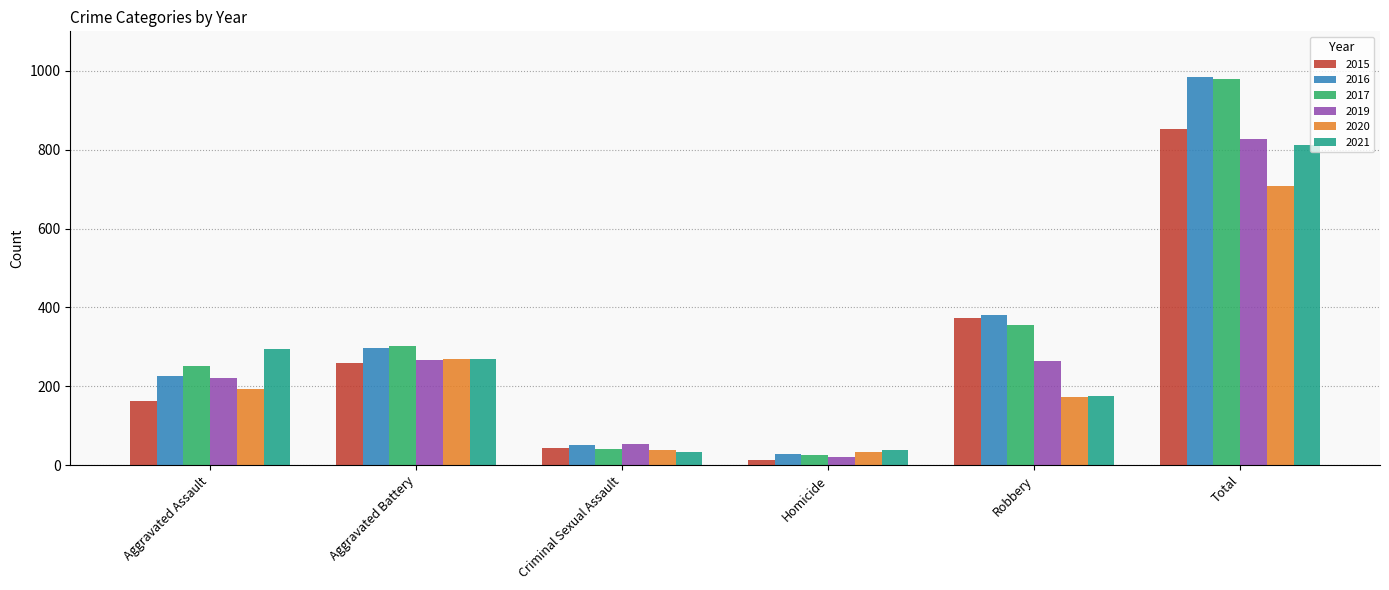

Which series has the largest range (max minus min)?

2016